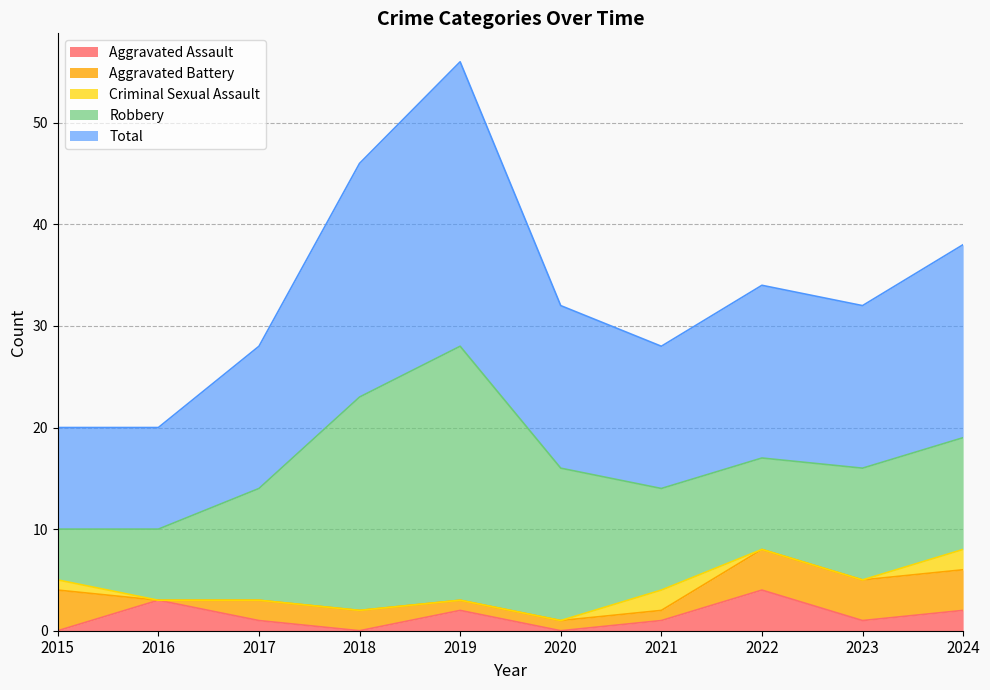

What is the difference between the highest and lowest values at 2016?

10